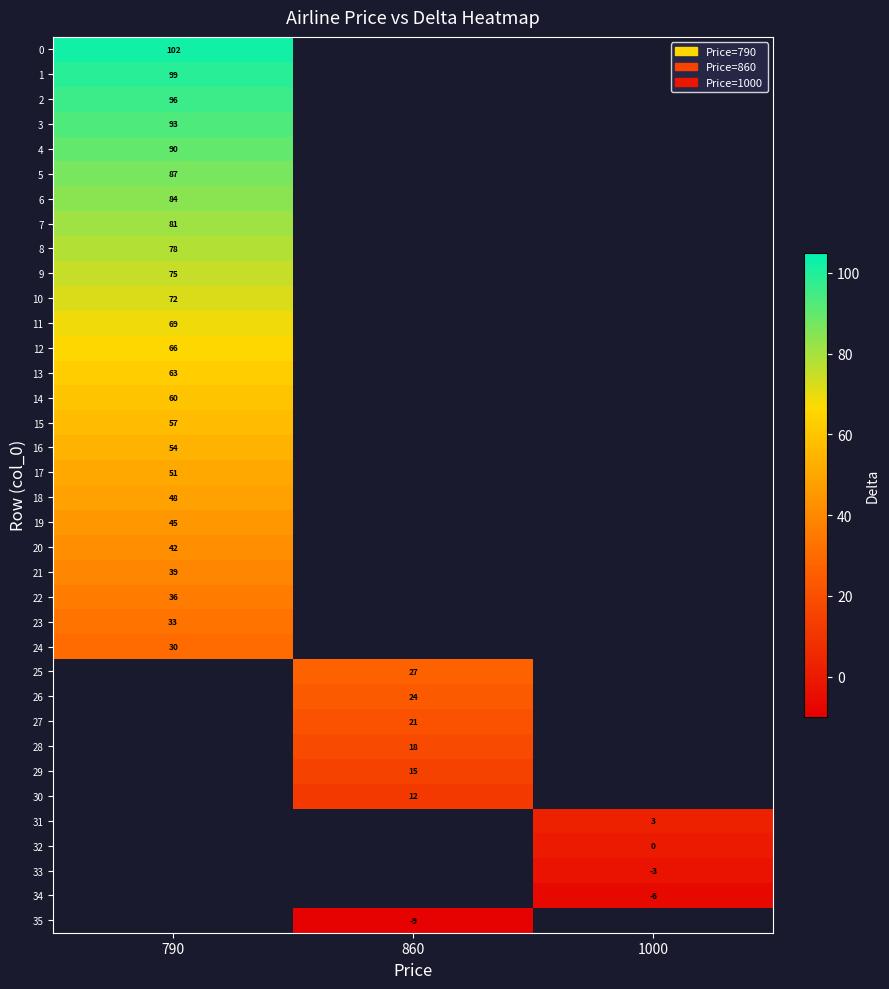

What is the spread (max minus min) of values at 790?

72.0